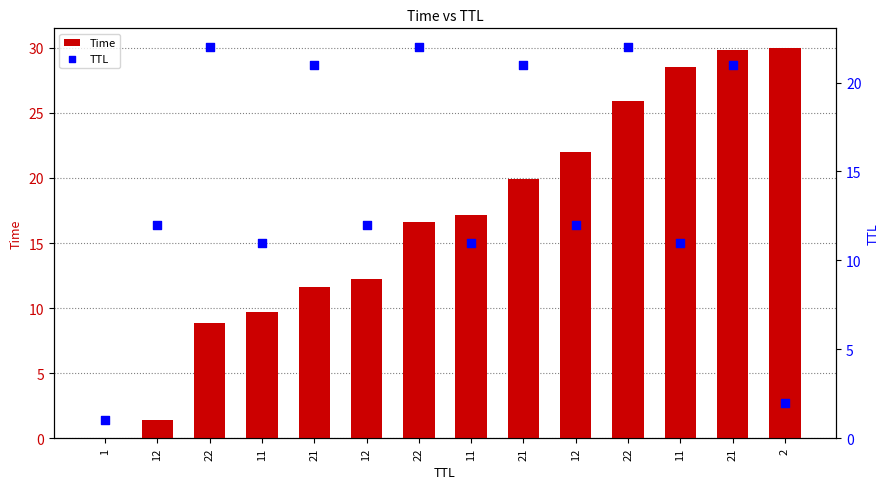

At which category is the sum across all series the highest?

21